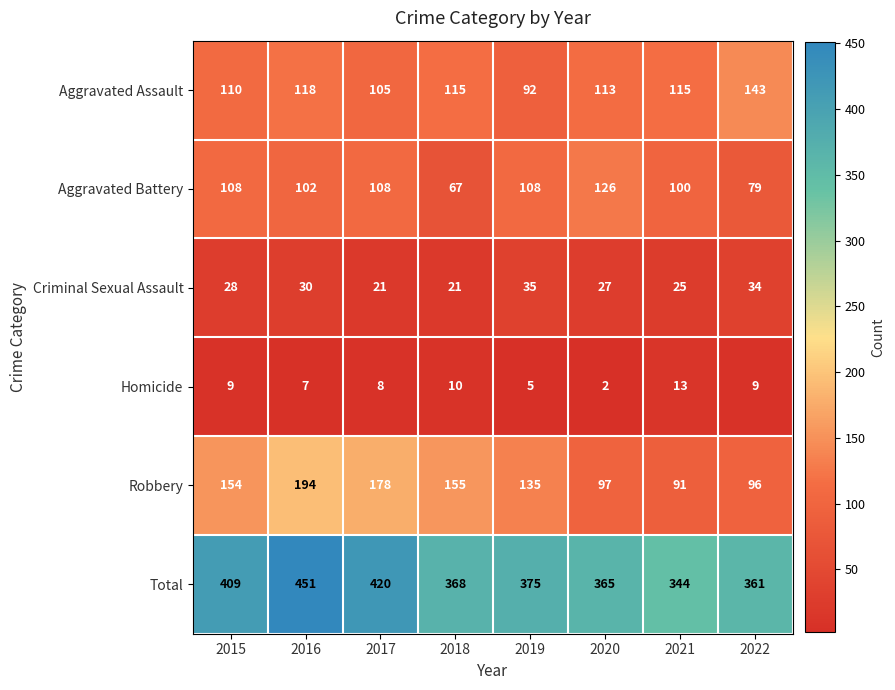

What is the lowest value of the Total series?

344